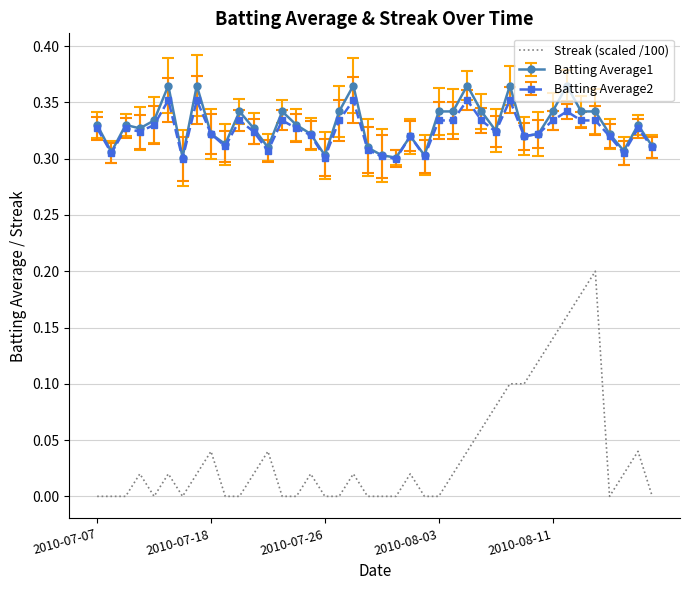

Count the number of categories in the chart.

40